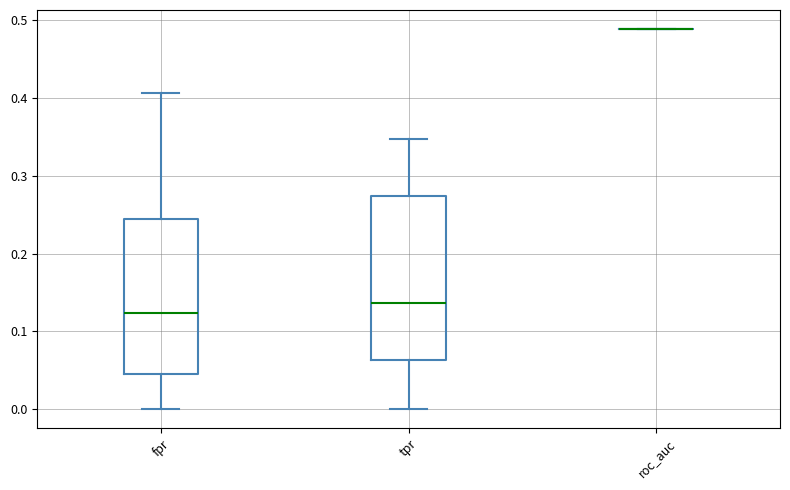

Which box is the tallest, from its lower edge to its upper edge?

tpr